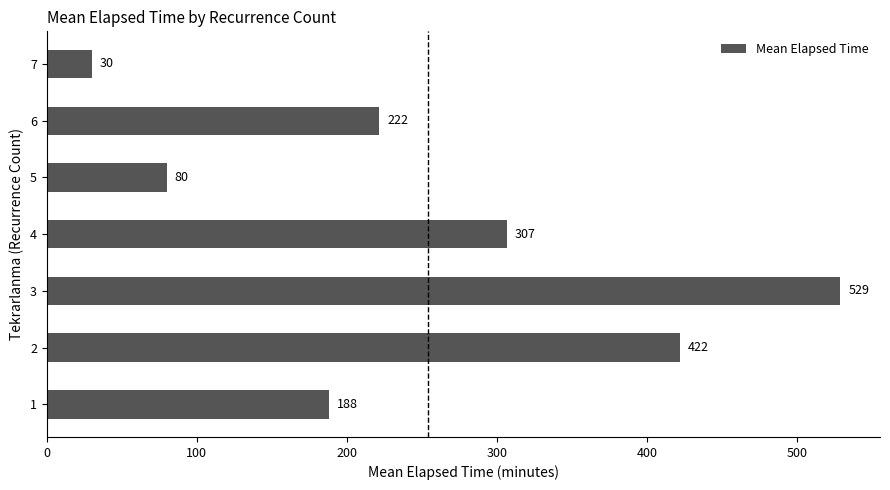

Which has a higher value, 3 or 6?

3